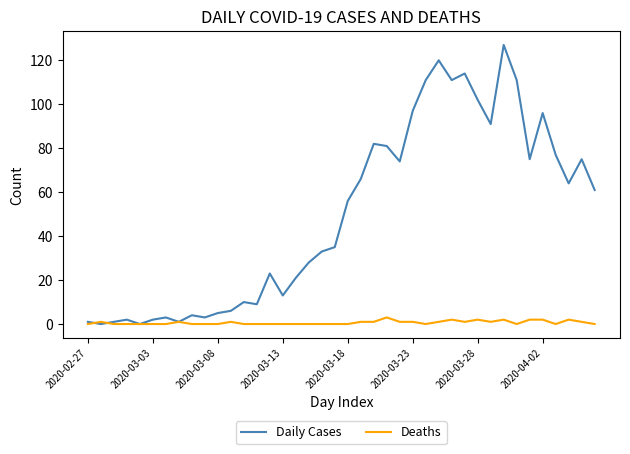

What is the highest value of the Deaths series?

3